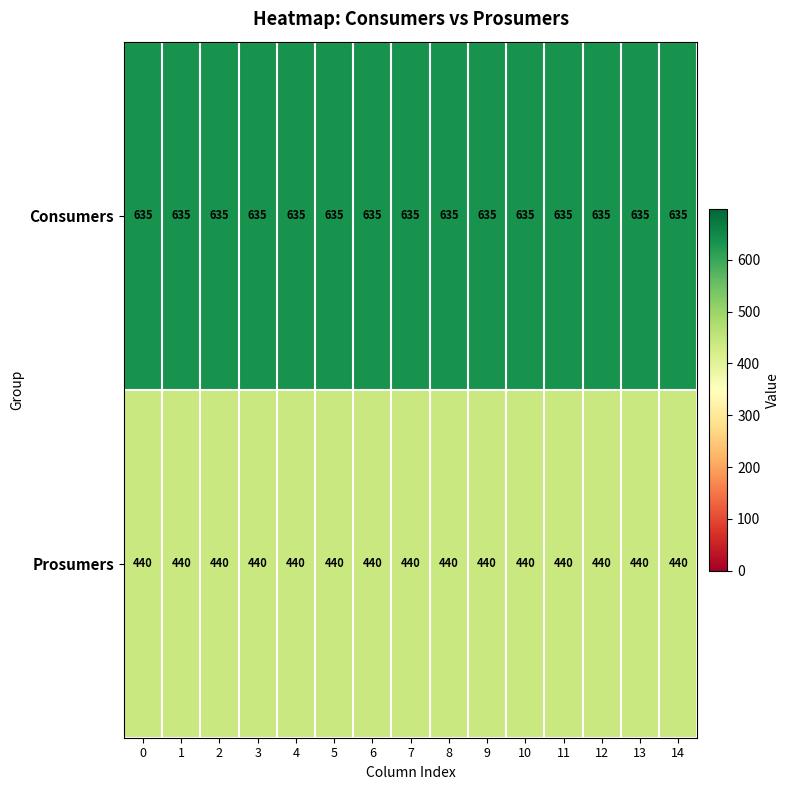

What is the spread (max minus min) of values at 1?

195